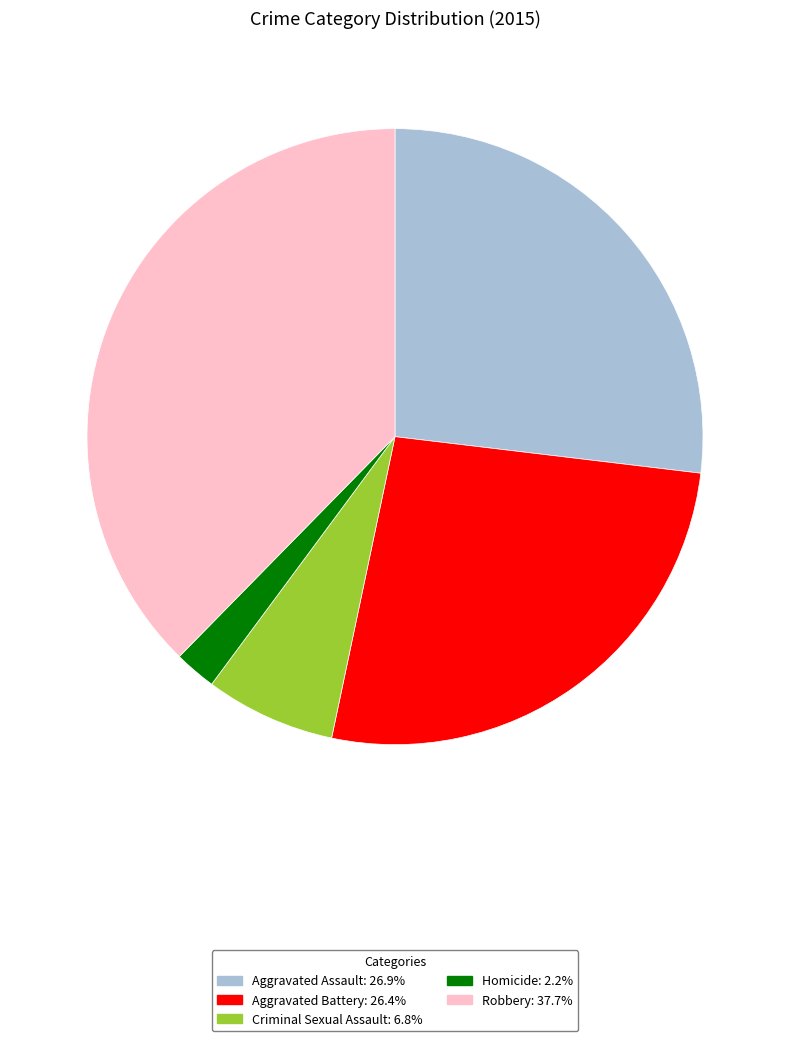

Approximately how many times larger is the value at Criminal Sexual Assault compared to Robbery?

0.2